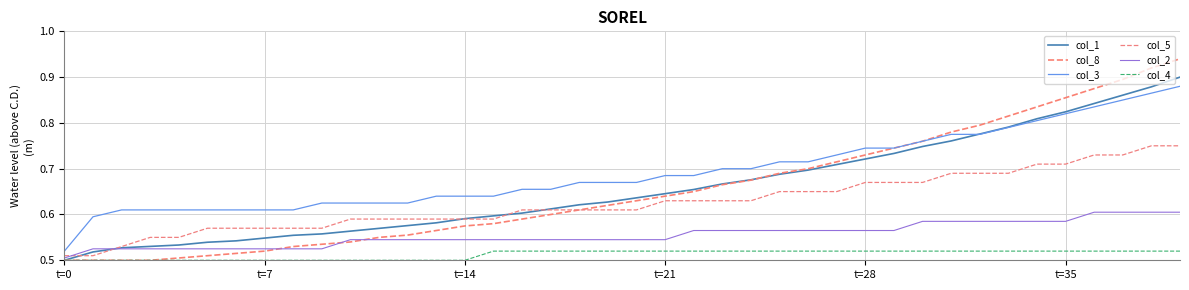

After their last crossing, which series has the higher values: col_3 or col_1?

col_1